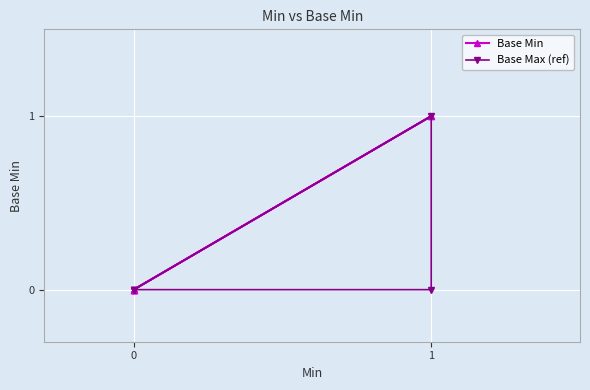

How many positive values are there?

2